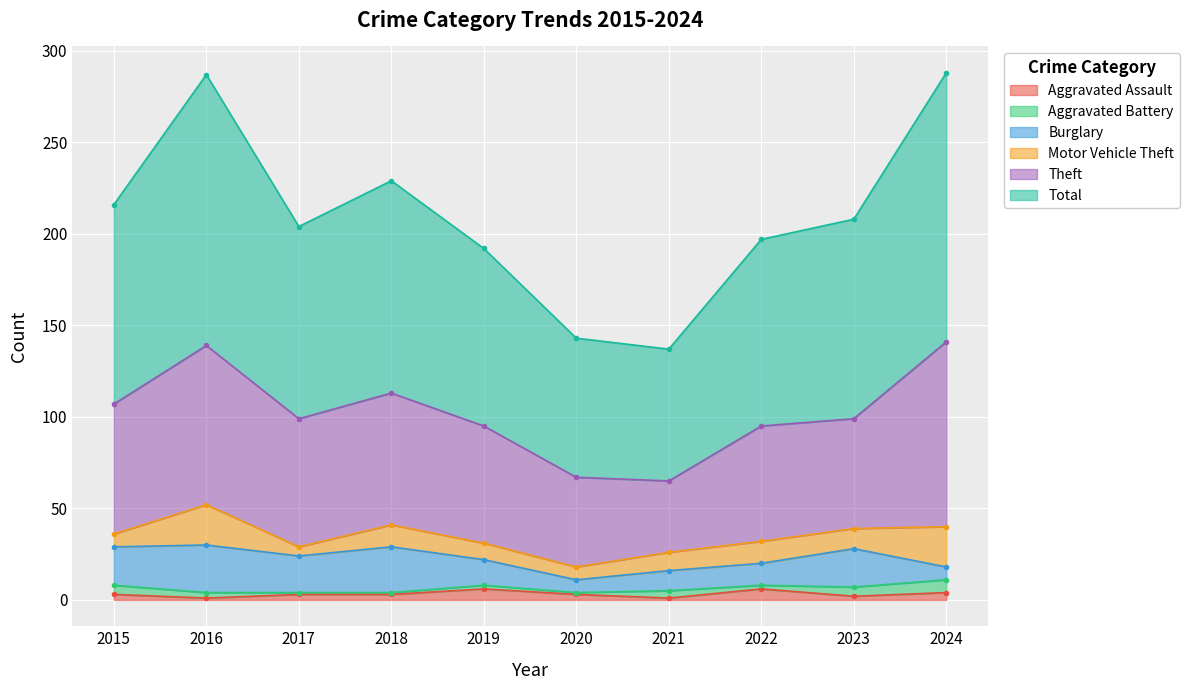

Is the value of Theft at 2019 greater than the value of Aggravated Assault at 2024?

Yes